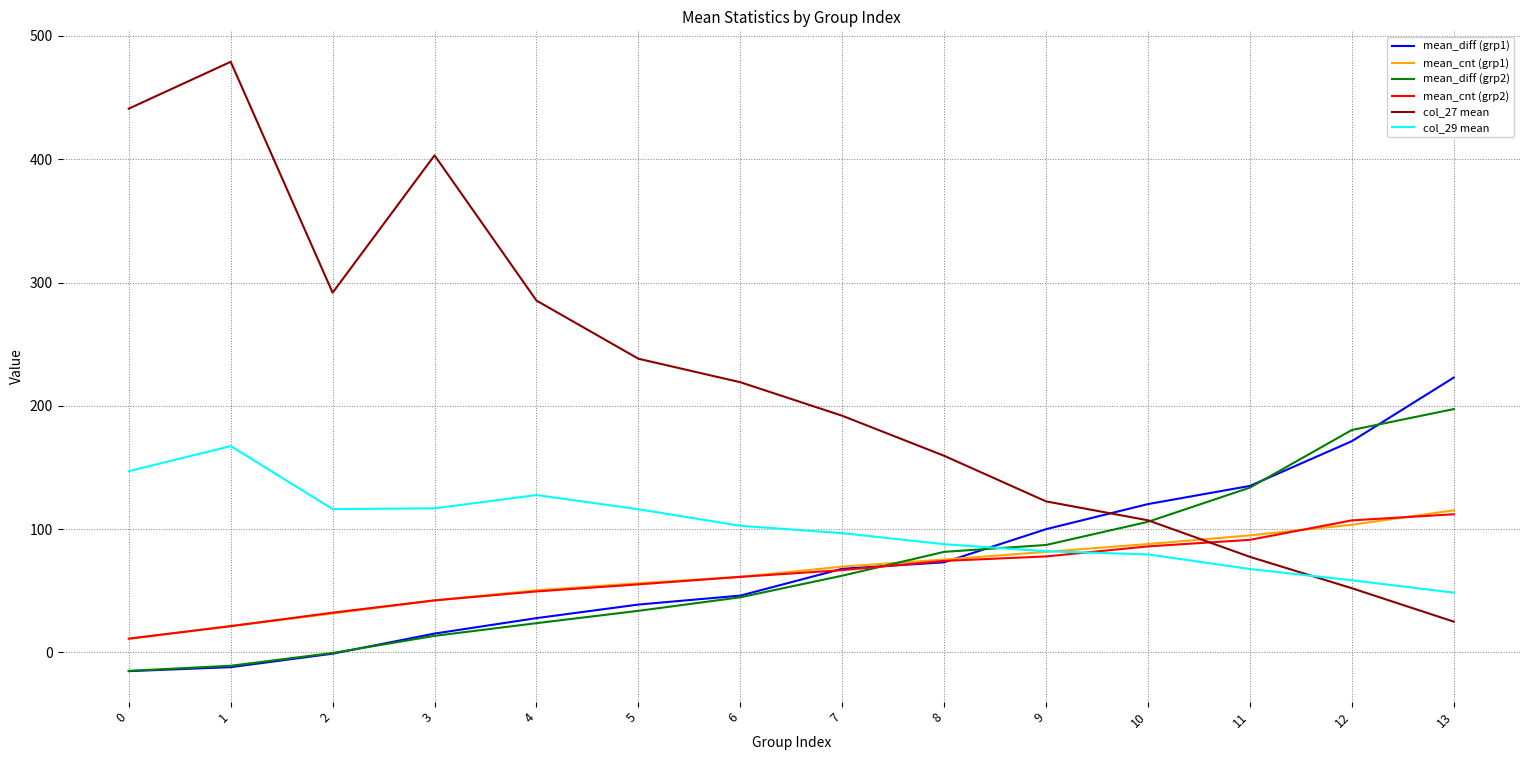

Is the value of col_27 mean at 3 greater than the value of col_29 mean at 8?

Yes